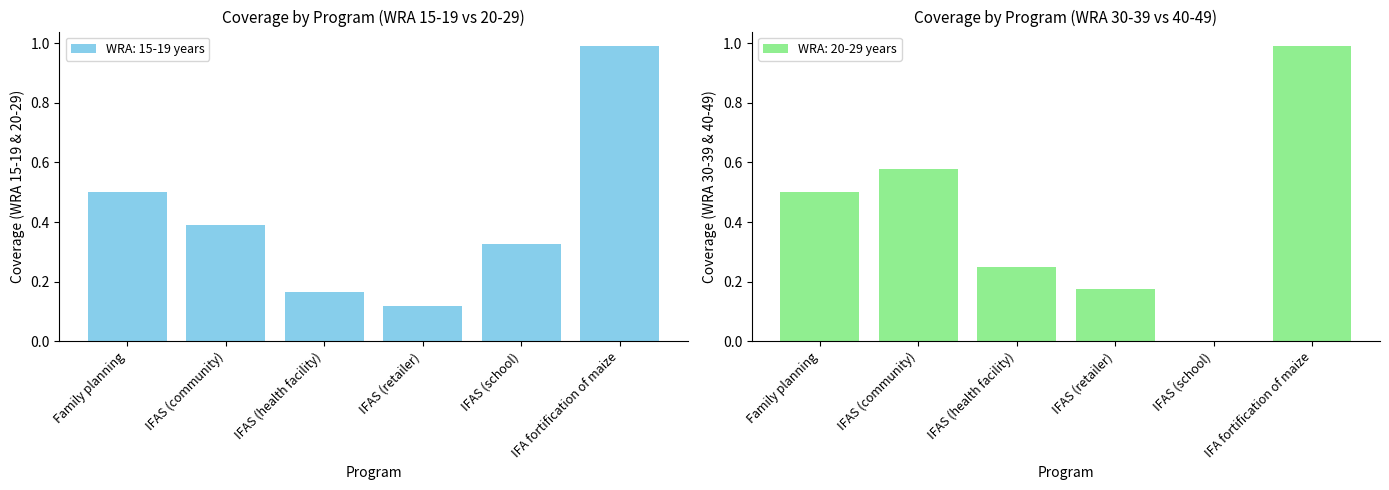

At which label is WRA: 15-19 years closest to 0?

IFAS (retailer)